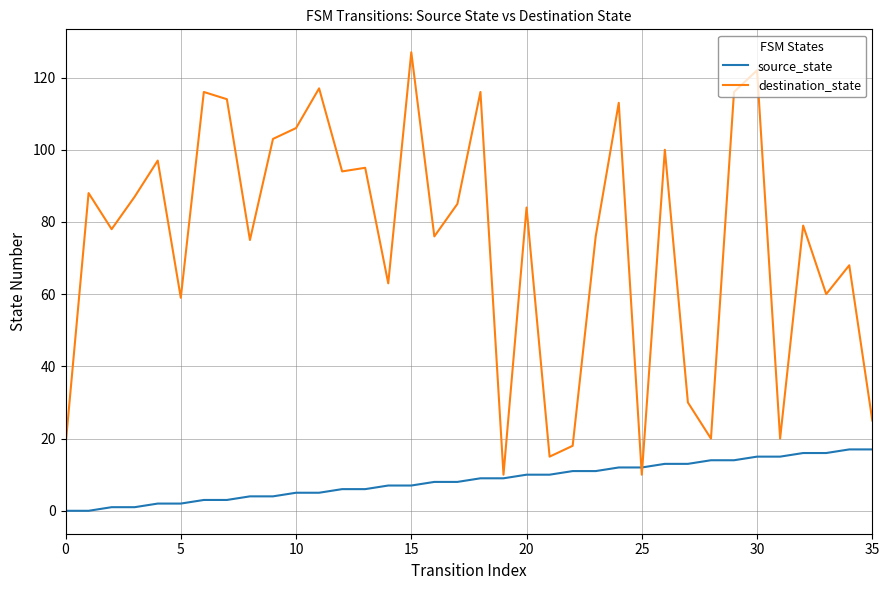

Is this an area chart (filled region under the line)?

No